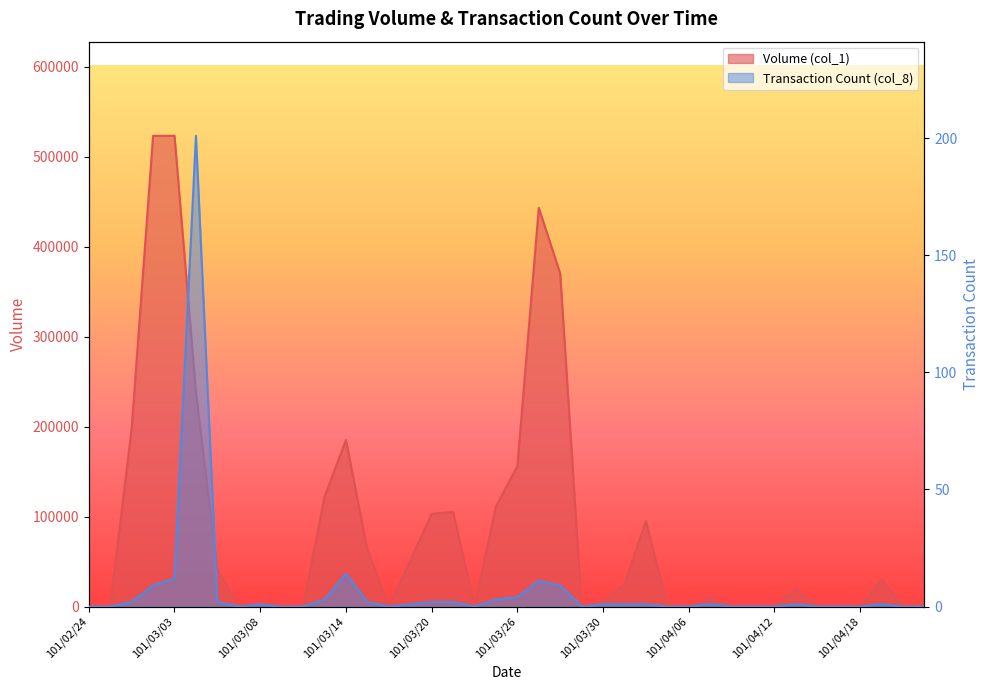

True or false: Volume (col_1) and Transaction Count (col_8) cross at least once.

False